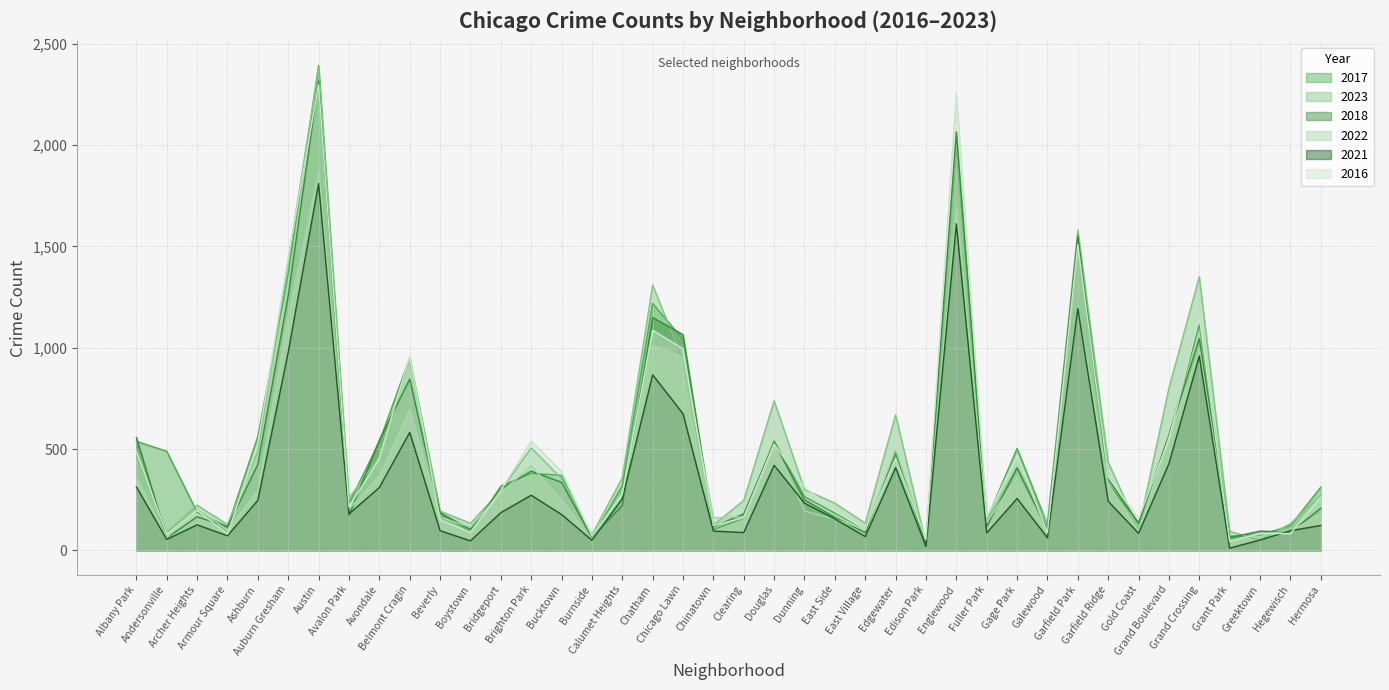

Is the value of 2023 at Englewood greater than the value of 2021 at Greektown?

Yes